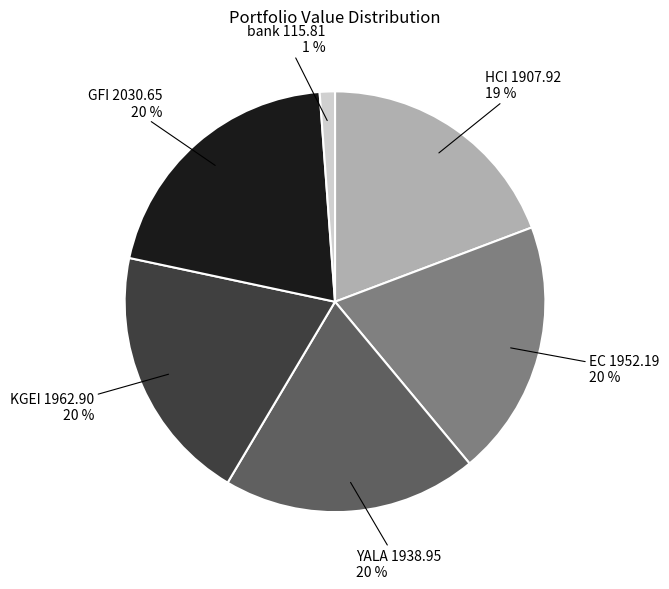

Is the sum of YALA and GFI greater than half?

No